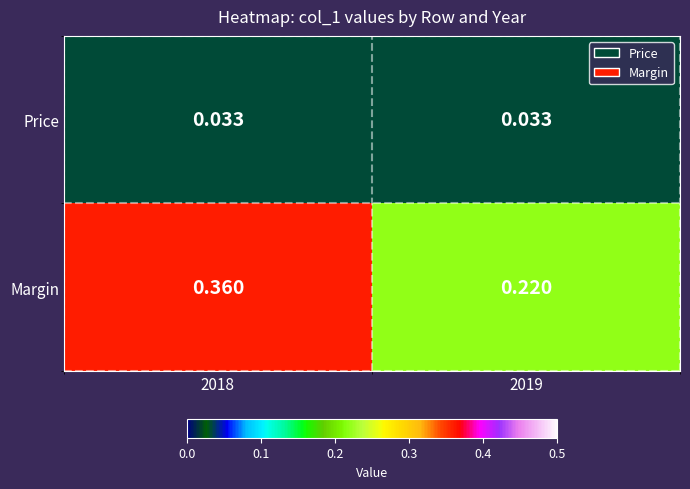

Which series has the widest spread of values?

Margin